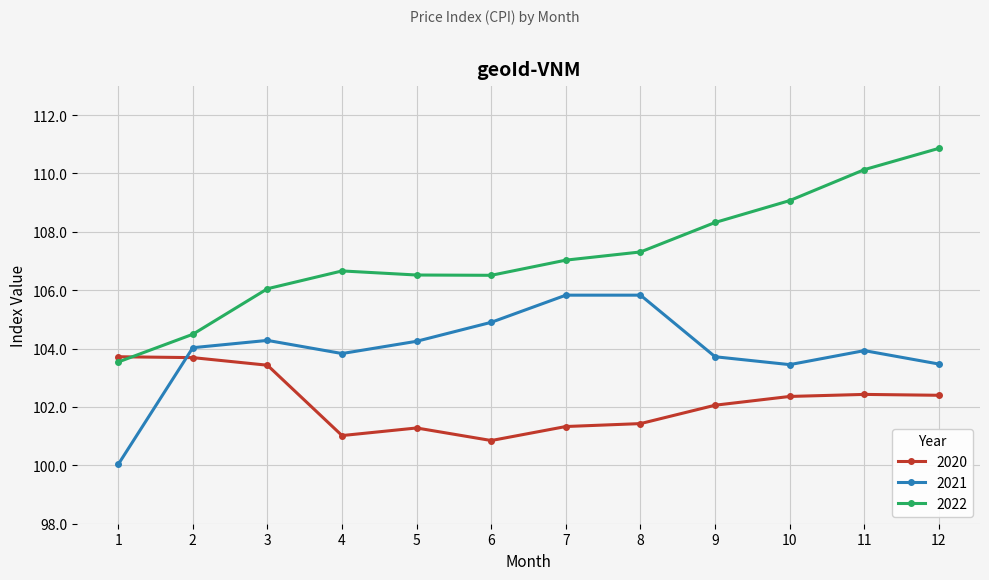

Which series has the largest total across all categories?

2022